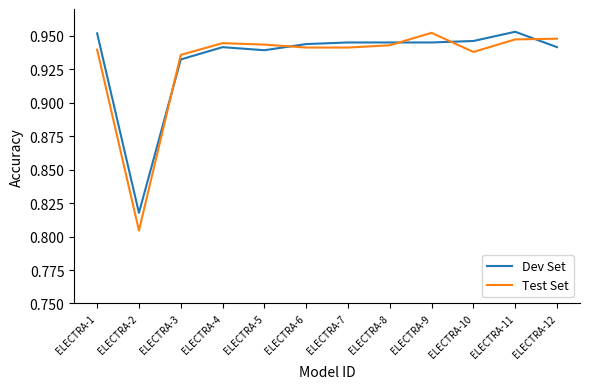

How many times do Dev Set and Test Set cross each other?

5